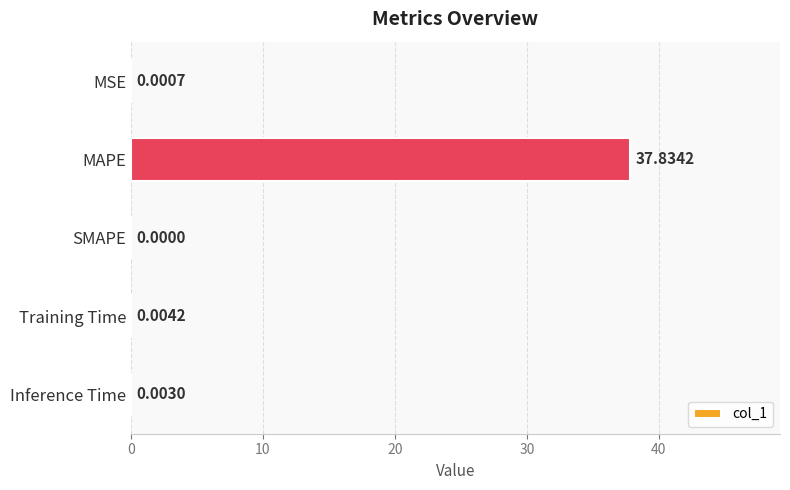

What is the change in value from MSE to MAPE?

+37.8